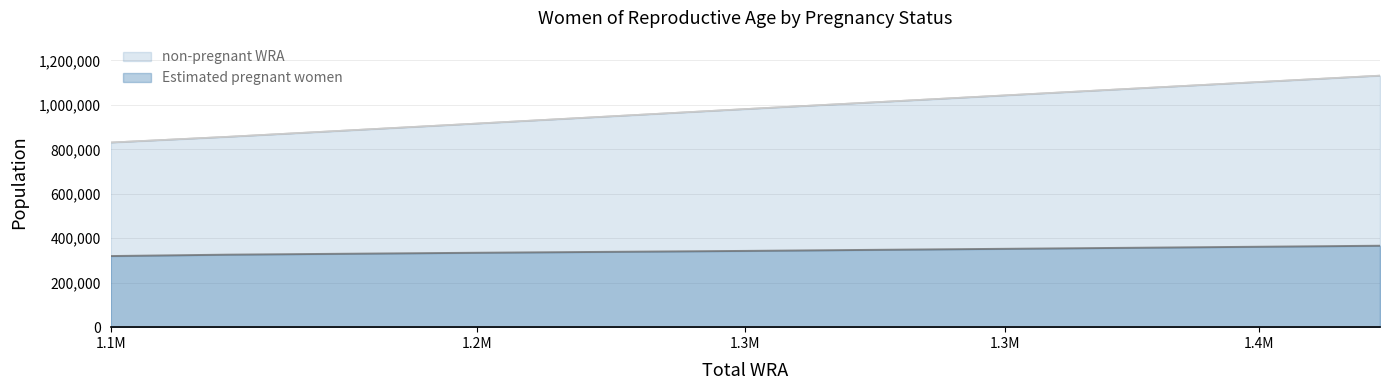

The value of non-pregnant WRA at 1430400 is 1073286.4. True or false?

True